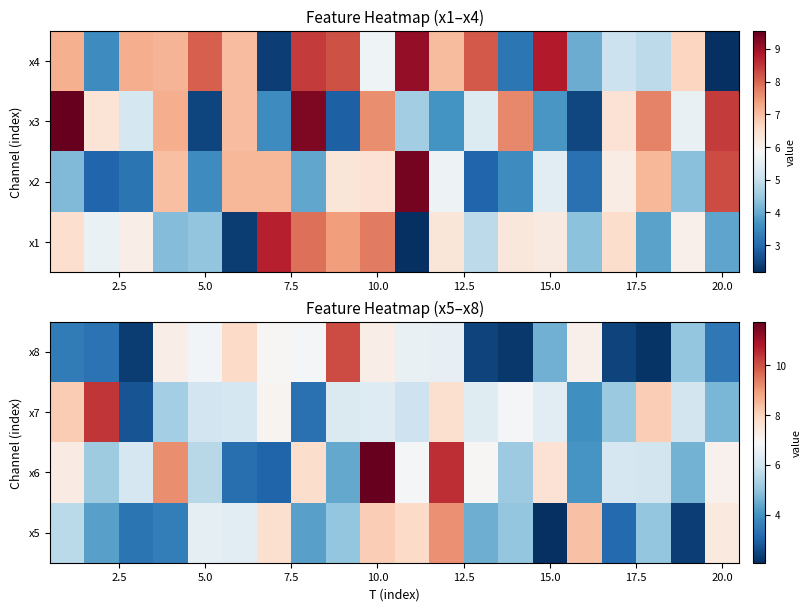

Between 16 and 7.5, which is larger?

7.5